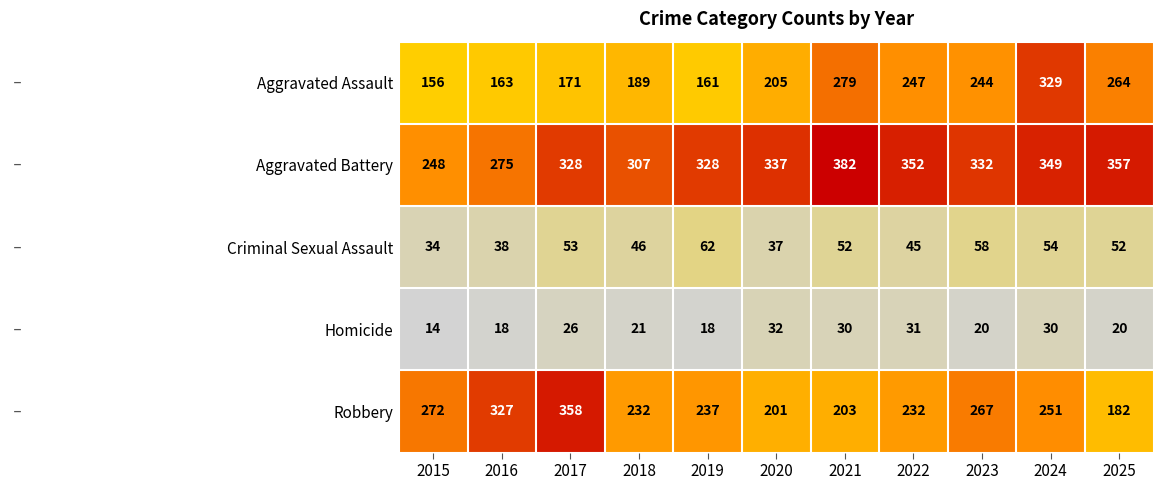

Count the number of categories in the chart.

11